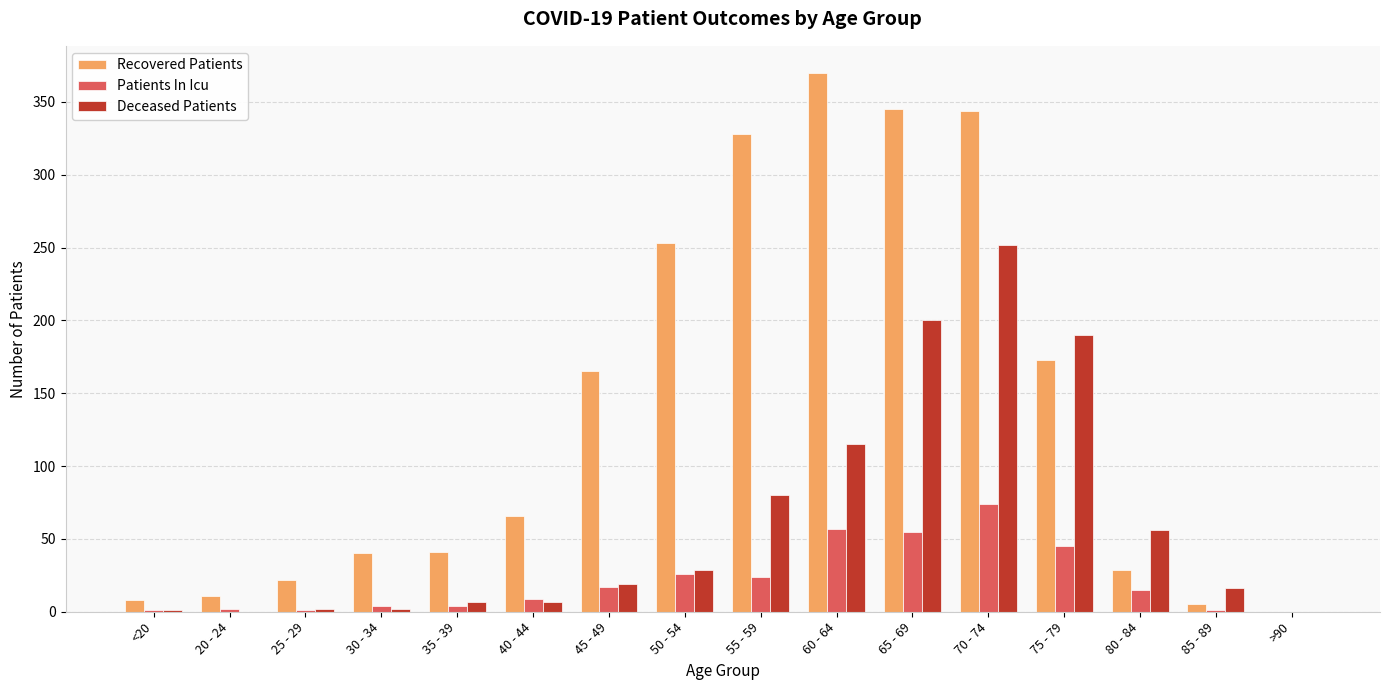

What is the sum of all Patients In Icu values?

335